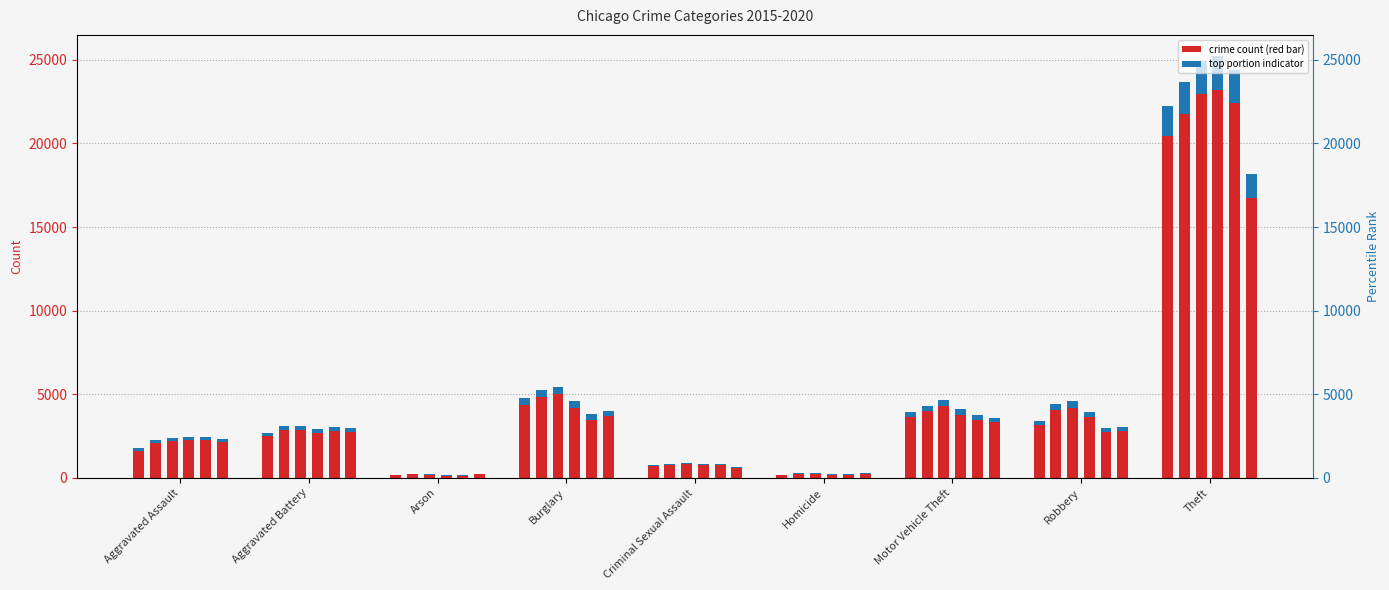

What is the spread (max minus min) of values at Homicide?

248.4